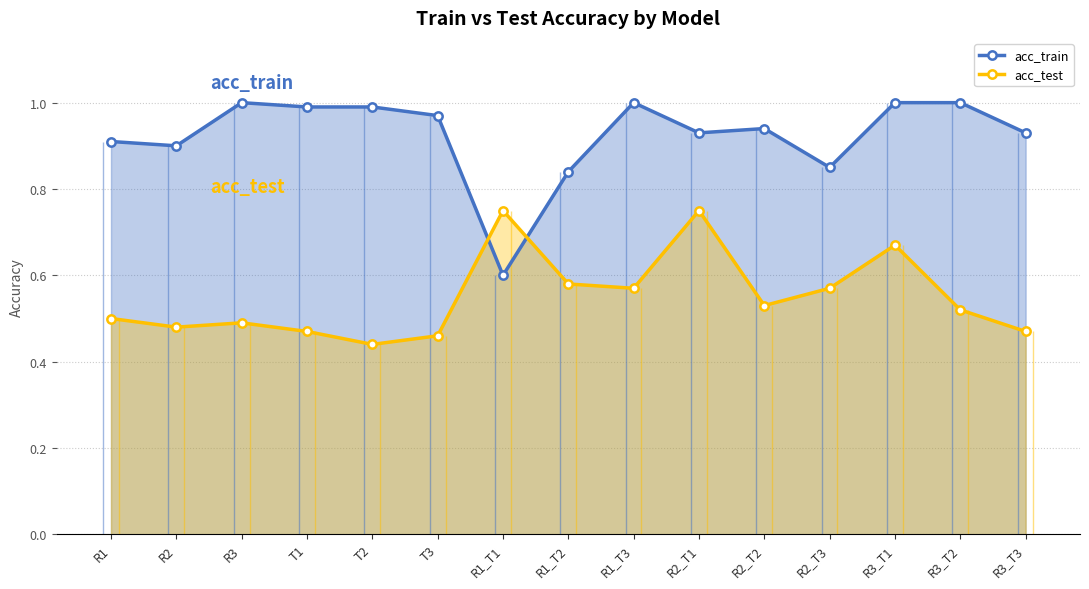

Which series has the largest range (max minus min)?

acc_train